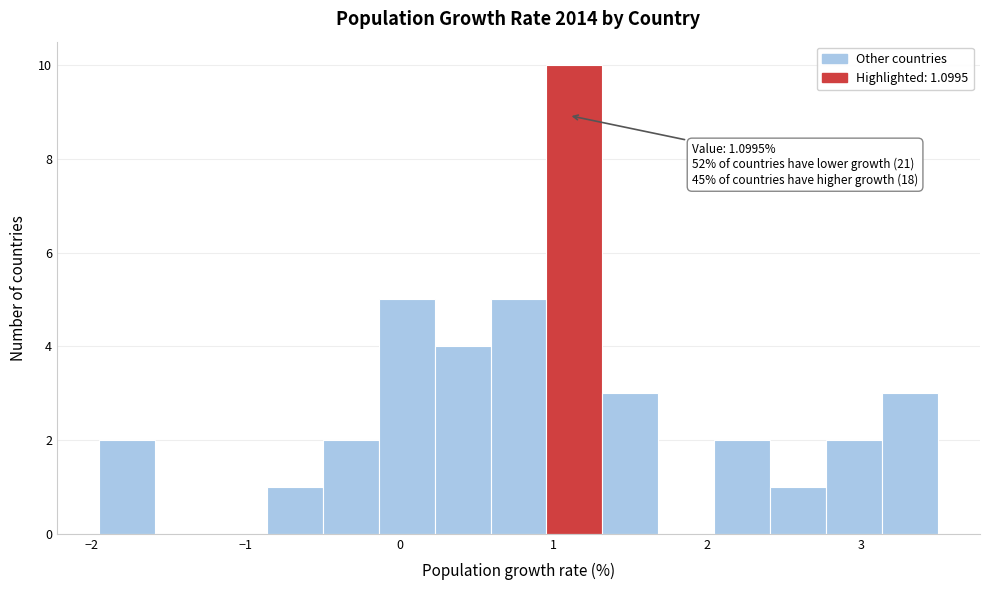

Read against the x-axis, roughly where is the centre of the tallest bar?

1.1